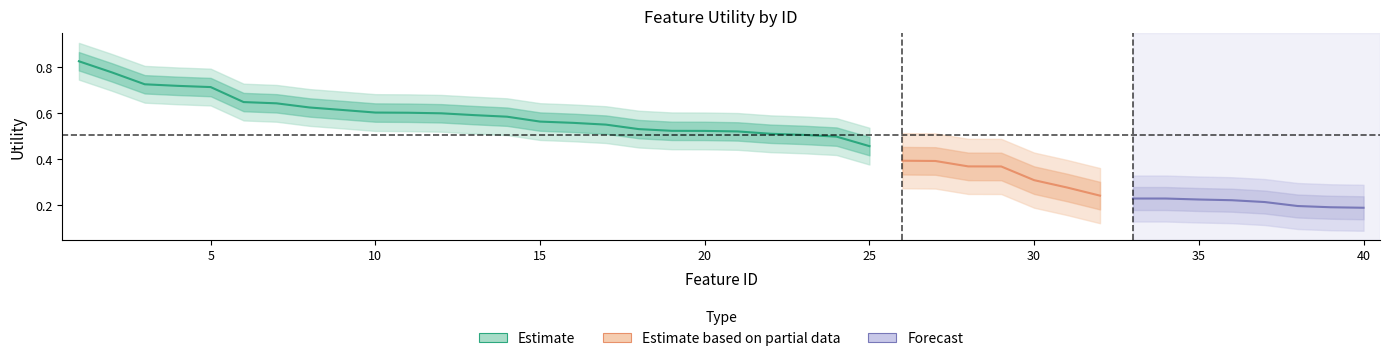

Reading right to left, extract all data points from this chart.

40=0.2	39=0.2	38=0.2	37=0.2	36=0.2	35=0.2	34=0.2	33=0.2	32=0.2	31=0.3	30=0.3	29=0.4	28=0.4	27=0.4	26=0.4	25=0.5	24=0.5	23=0.5	22=0.5	21=0.5	20=0.5	19=0.5	18=0.5	17=0.6	16=0.6	15=0.6	14=0.6	13=0.6	12=0.6	11=0.6	10=0.6	9=0.6	8=0.6	7=0.6	6=0.6	5=0.7	4=0.7	3=0.7	2=0.8	1=0.8